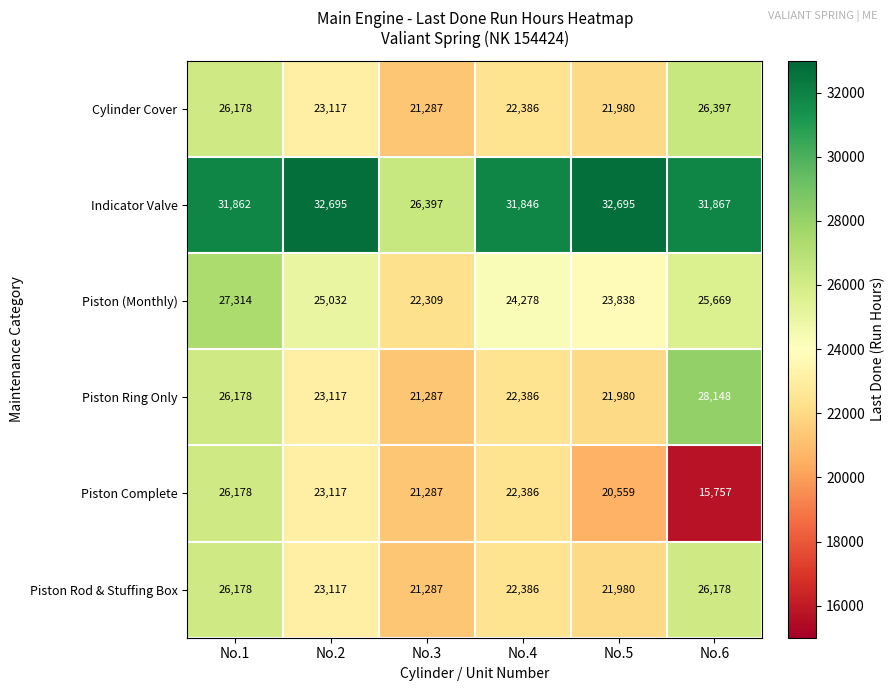

What is the minimum value for Cylinder Cover?

21287